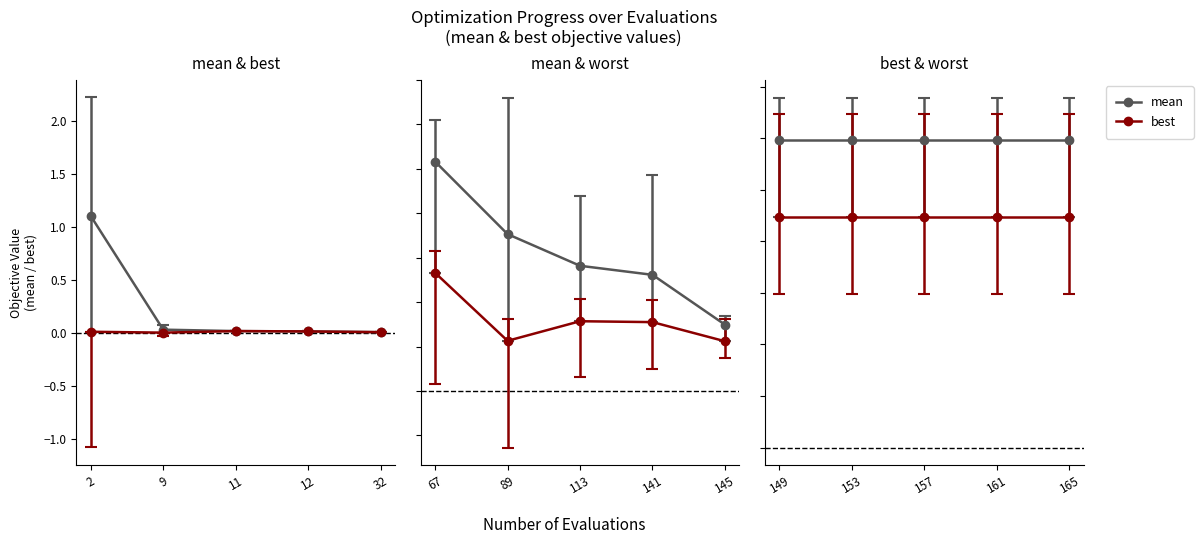

True or false: mean and best intersect in this chart.

False